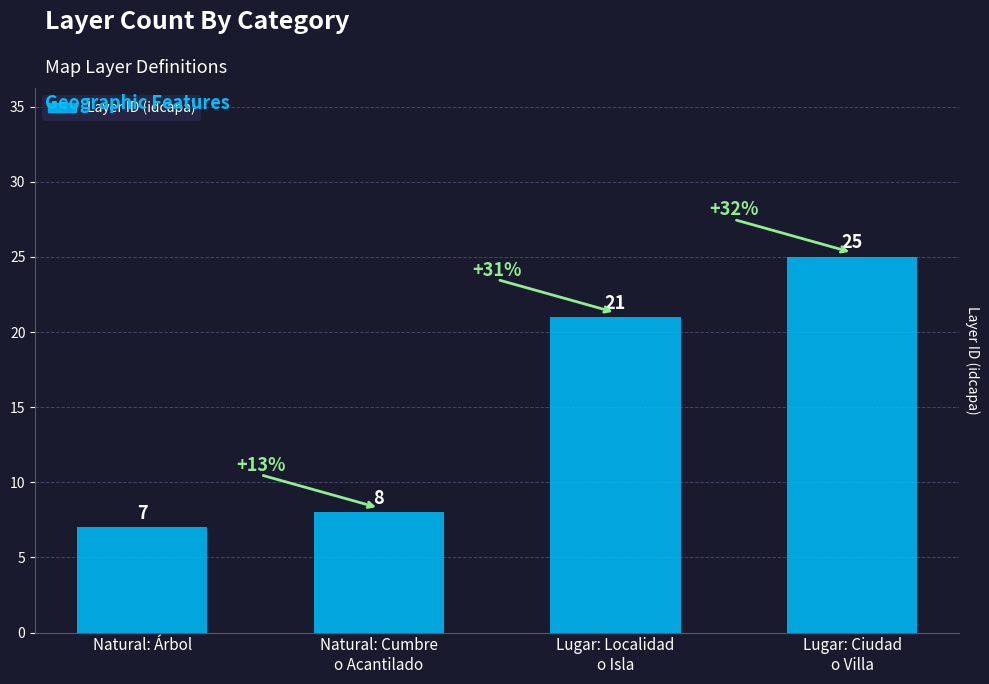

Does the chart contain any negative values?

No